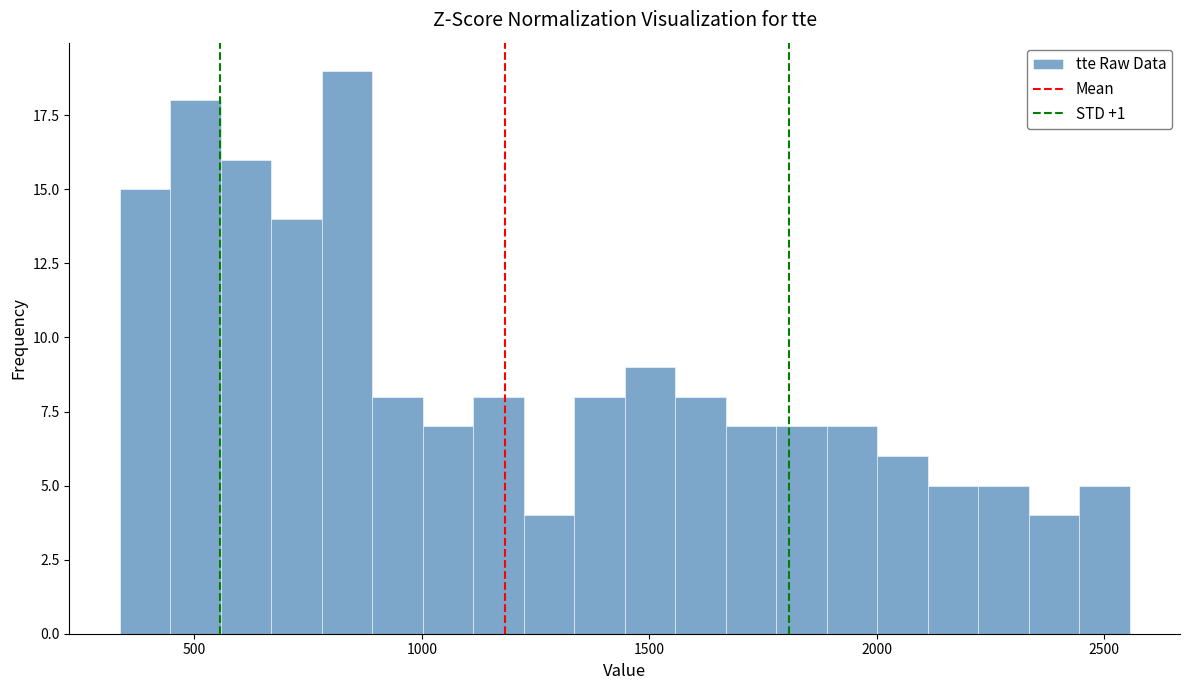

Around what value on the x-axis is the tallest bar? Give the approximate position of its centre, as read against the axis.

850